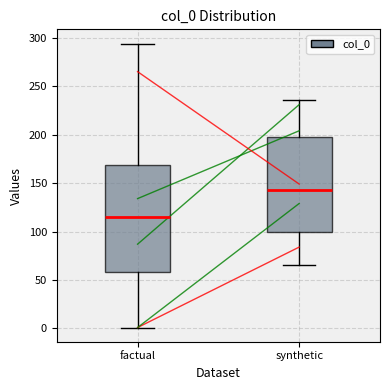

Which box is the tallest, from its lower edge to its upper edge?

factual